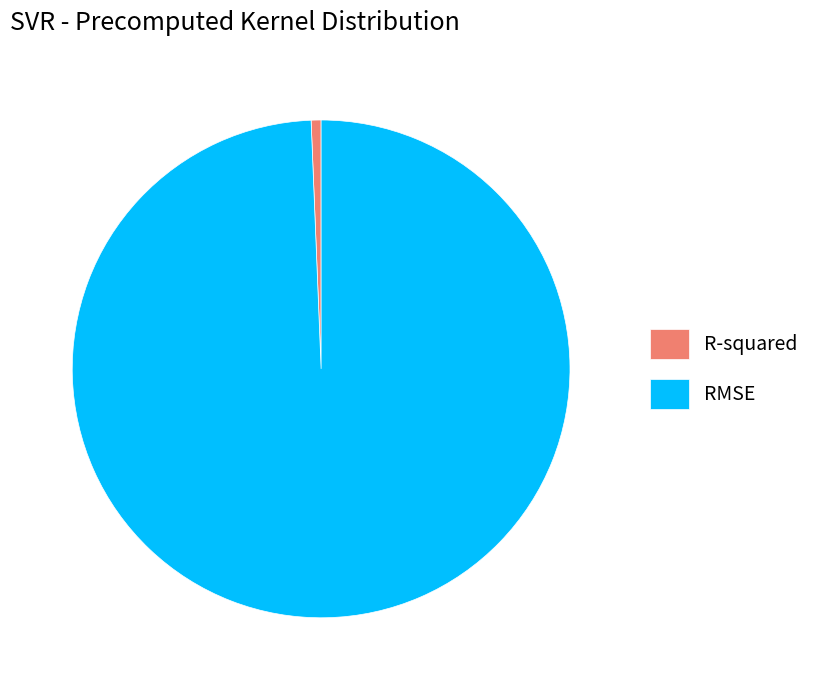

Do R-squared and RMSE together represent more than half of the pie?

Yes